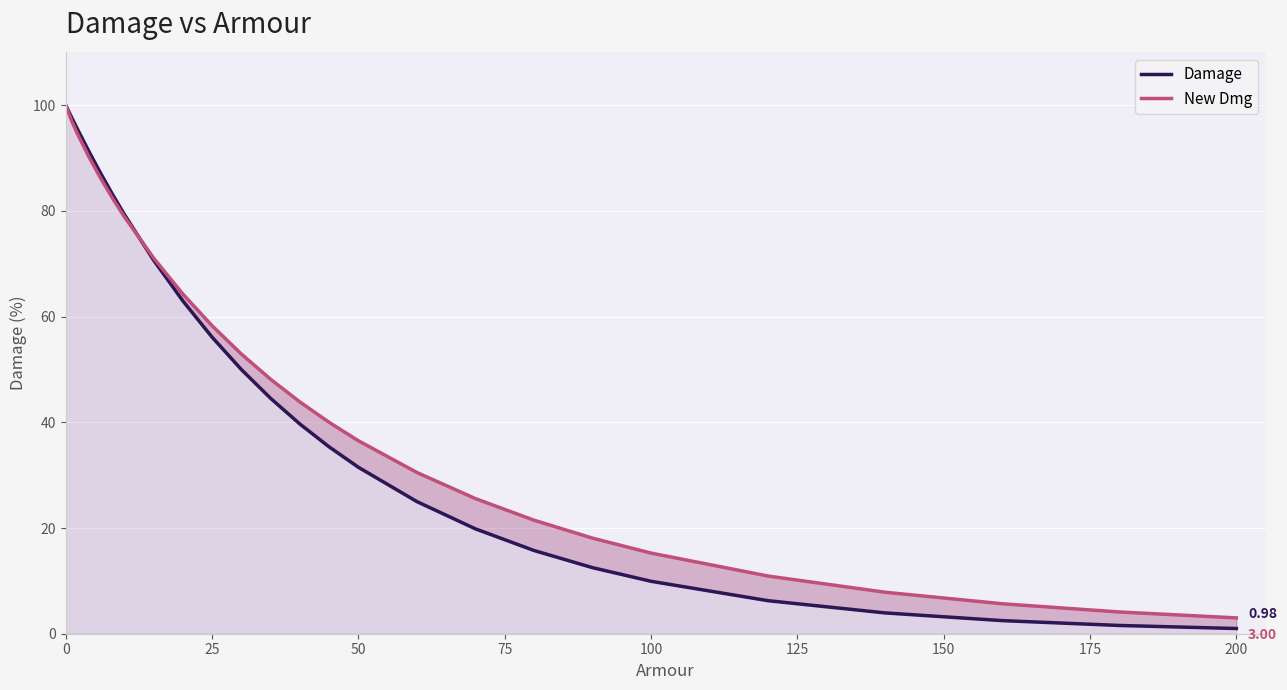

True or false: Damage has more than 2 points higher than both neighbors.

False